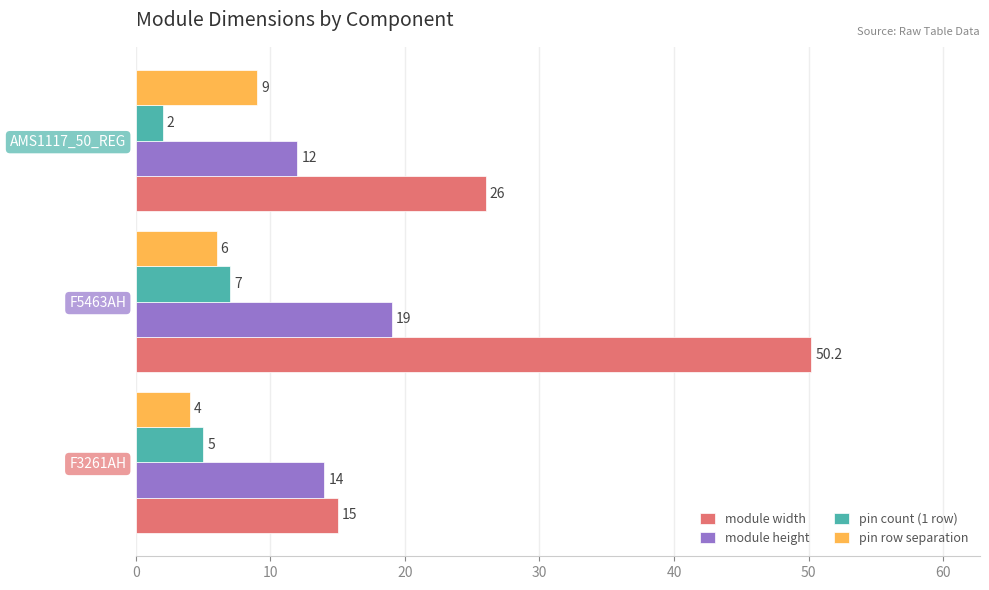

How many values in the pin count (1 row) series are below 5?

1